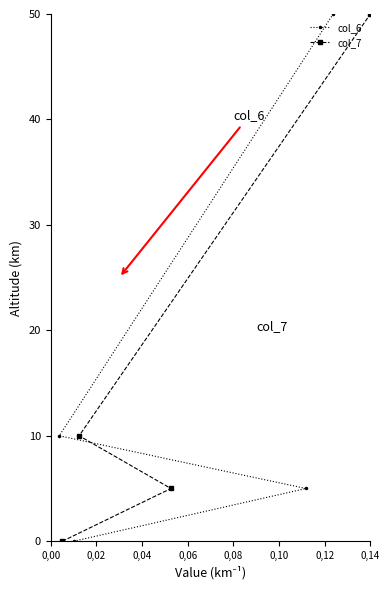

What is the maximum value for col_6?

50